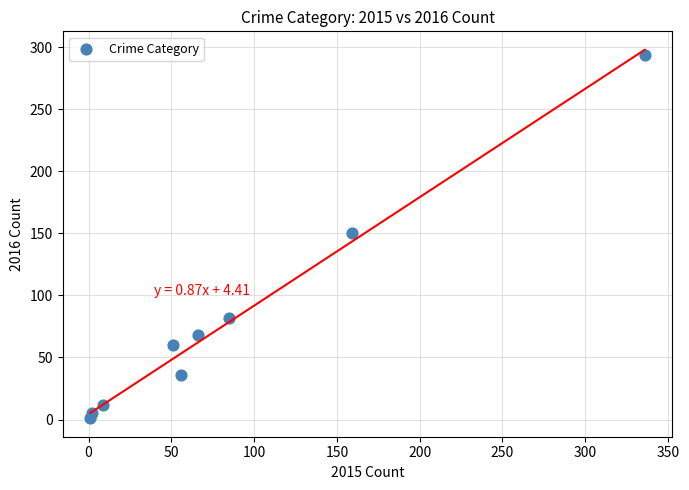

What is the average Y value?

79